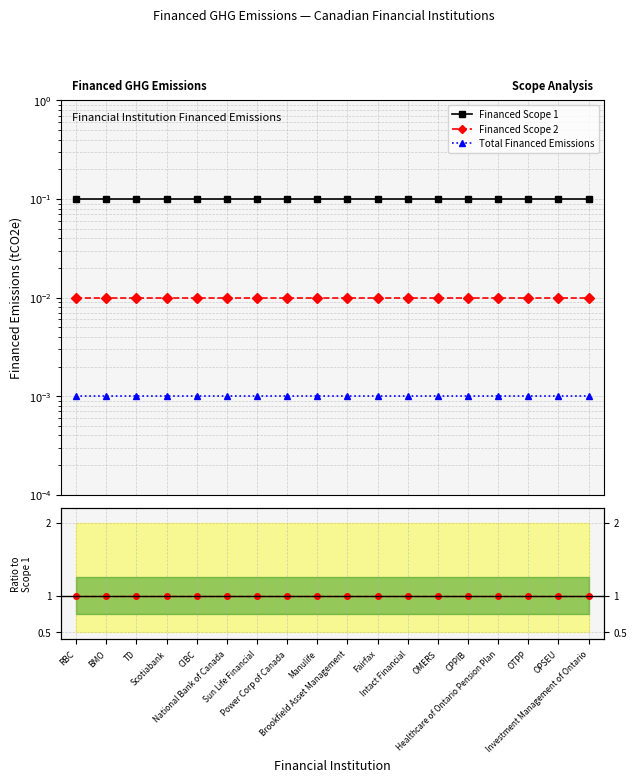

Does the chart display data point markers on the line(s)?

Yes